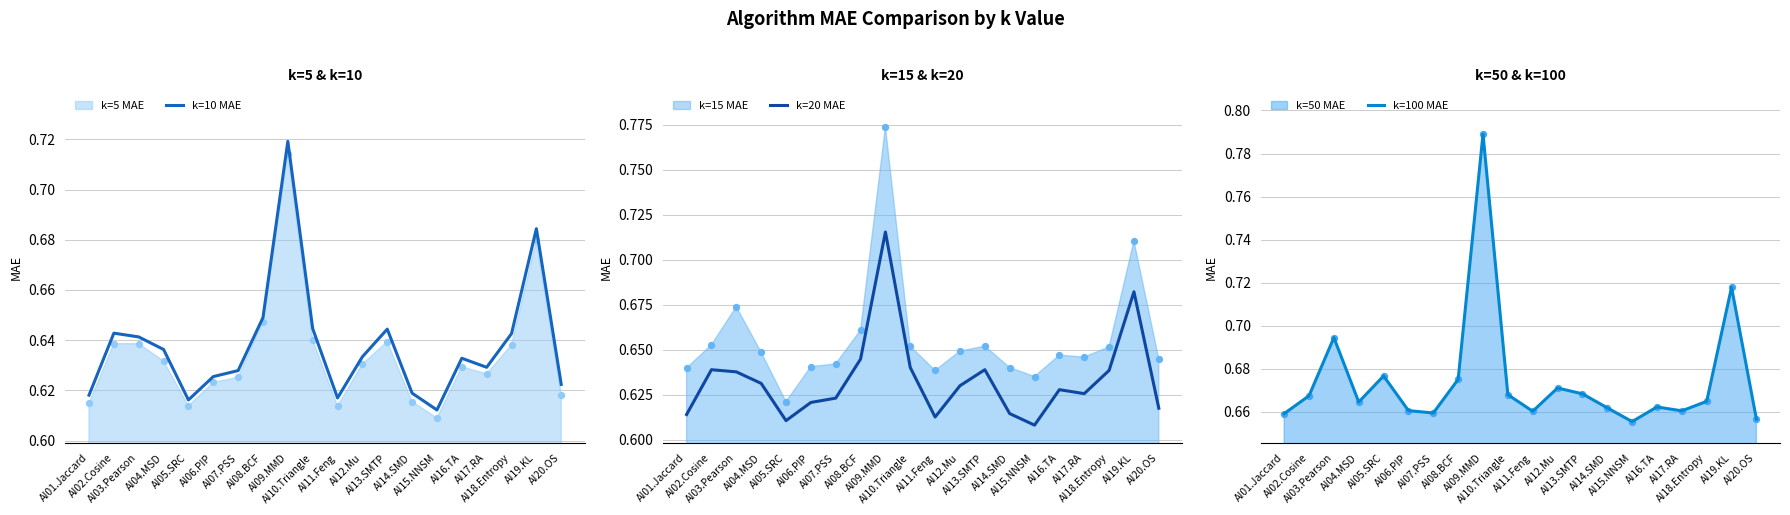

Which series has the widest spread of Y values?

k=100 MAE